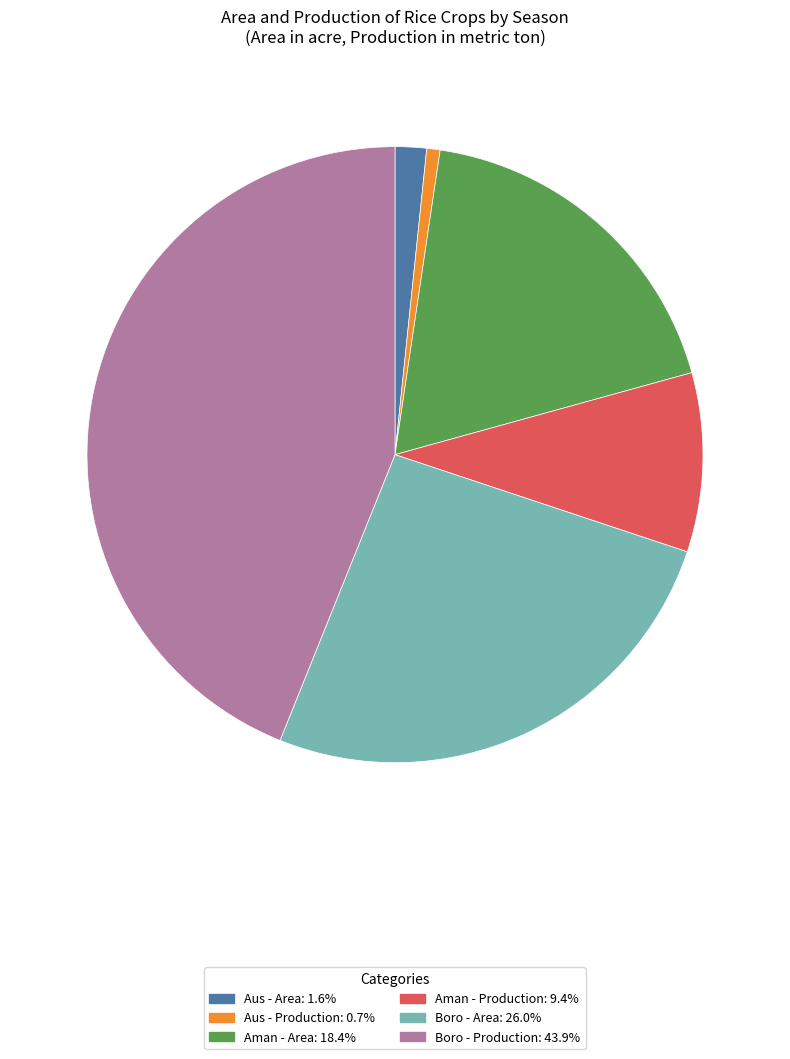

Count the number of slices in the pie.

6